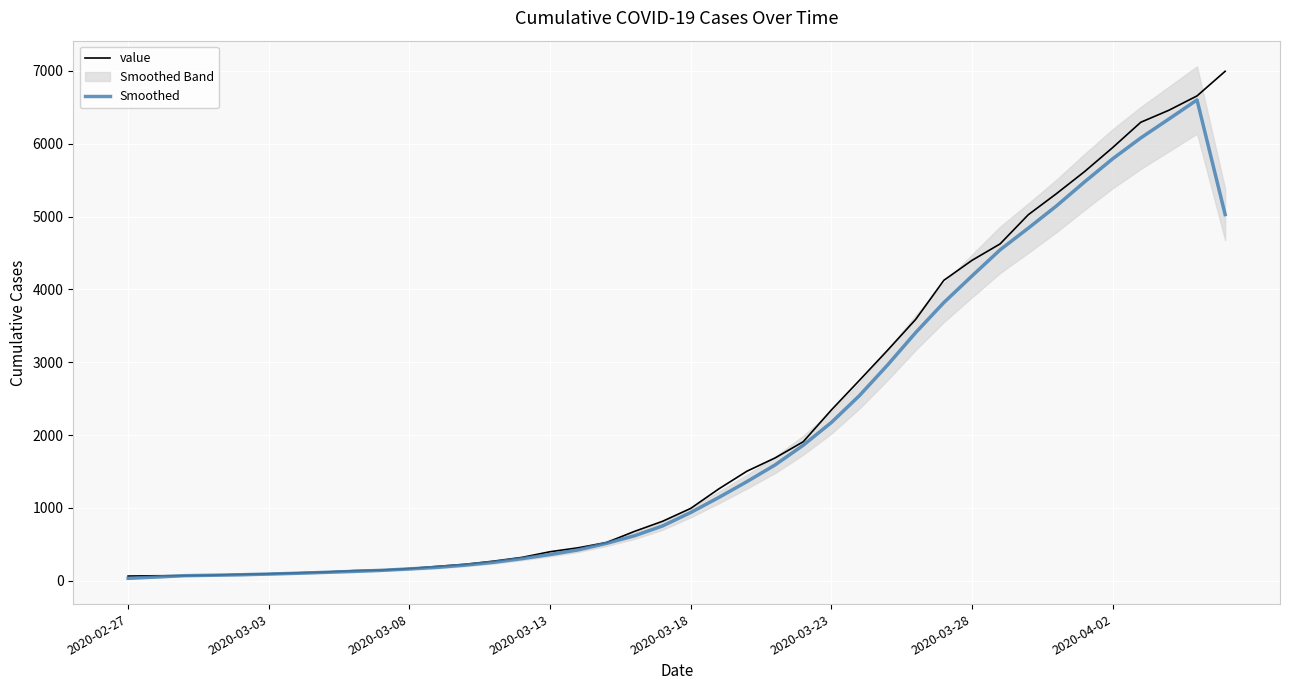

The value series shows 207.0 at 14. True or false?

False